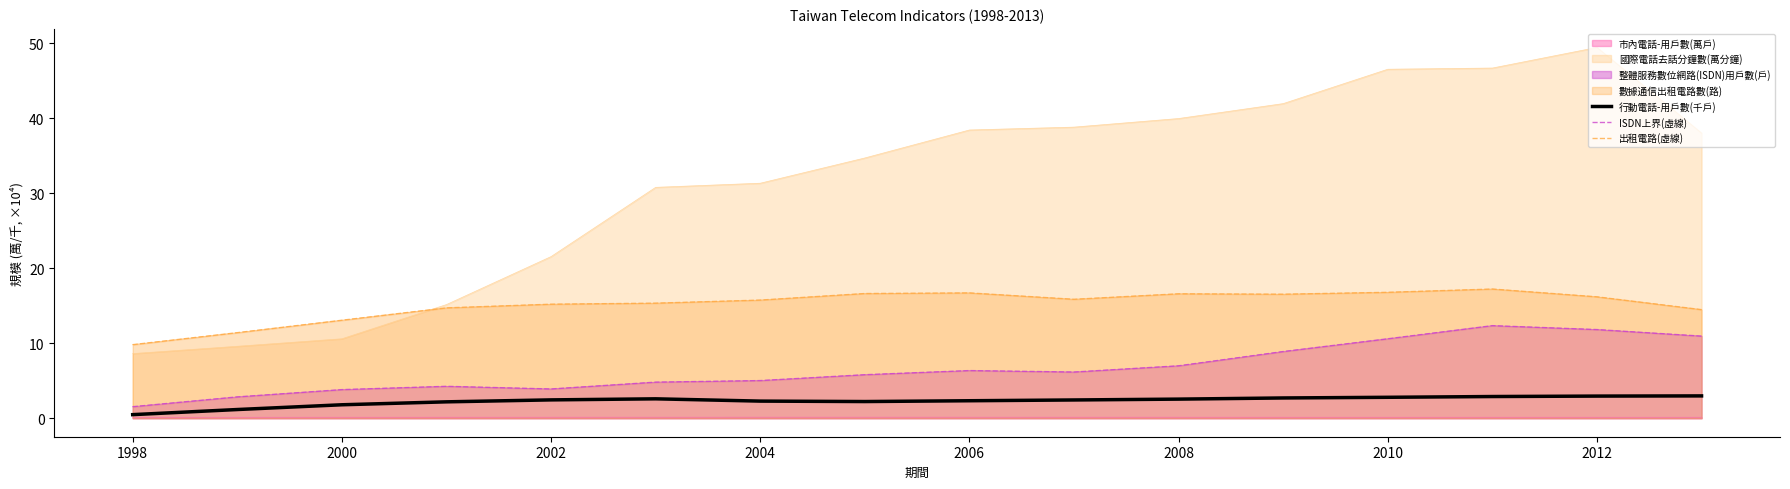

What position from the right is 2000?

14